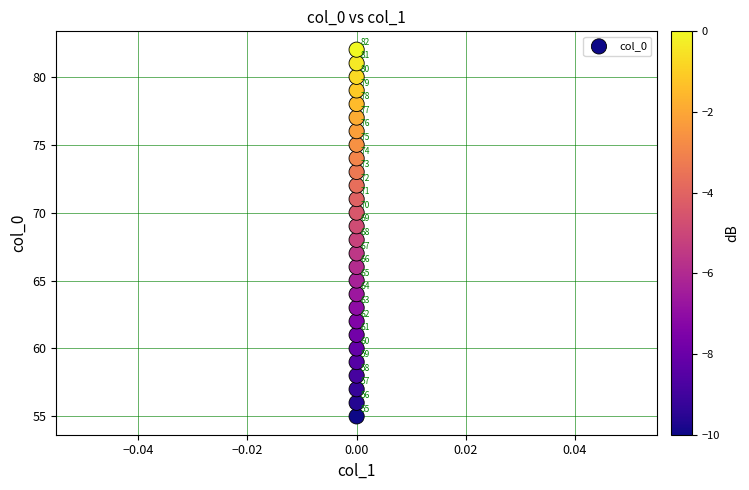

What Y value in the scatter plot is closest to 68?

68